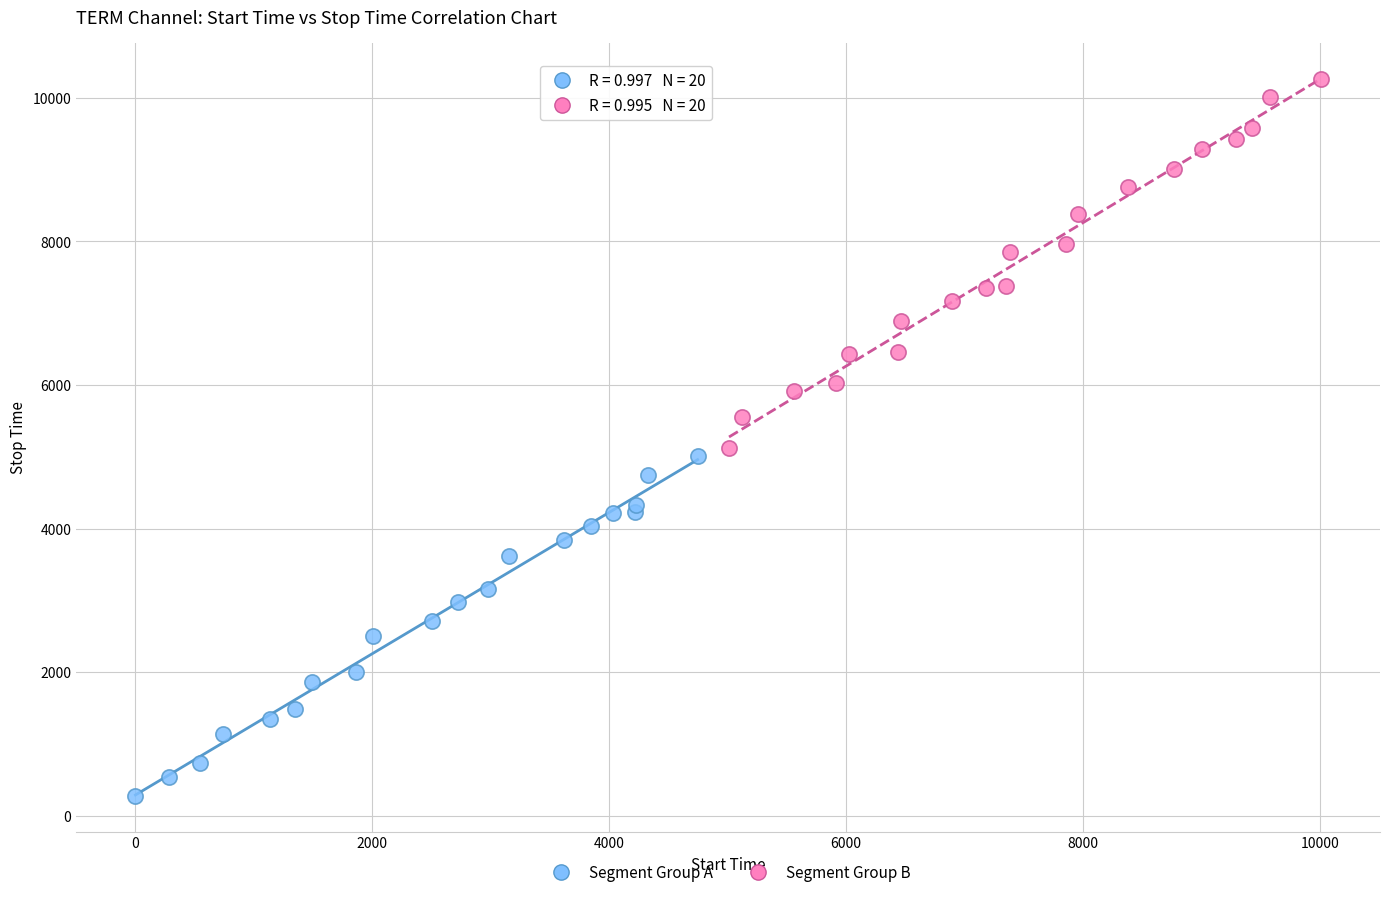

Which series contains the highest Y value?

Segment Group B